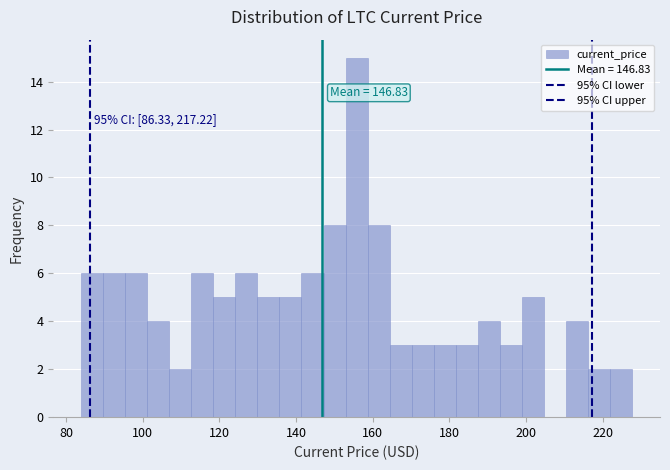

Around what value on the x-axis is the tallest bar? Give the approximate position of its centre, as read against the axis.

156